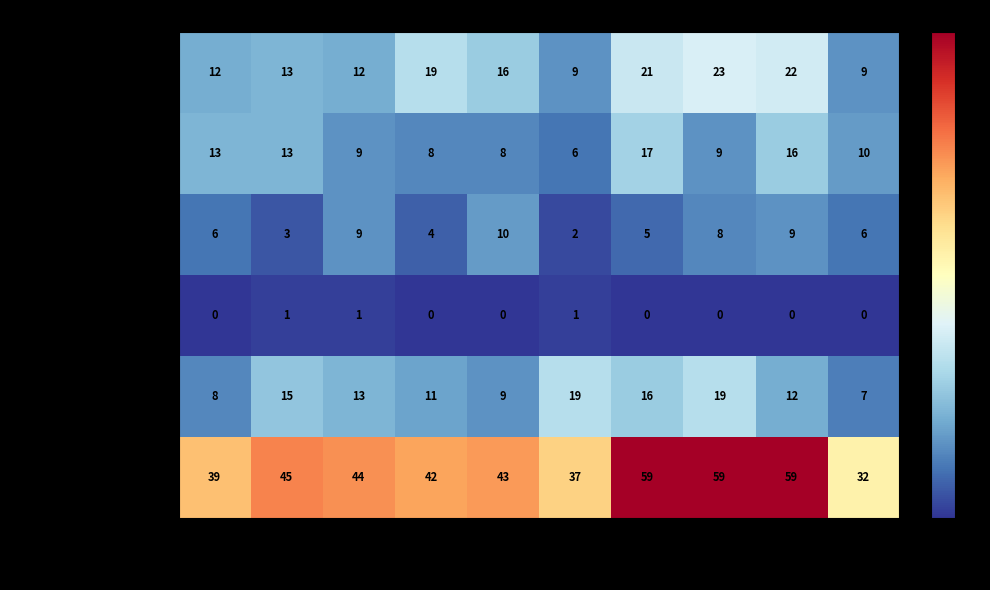

Count the number of data series in this chart.

6